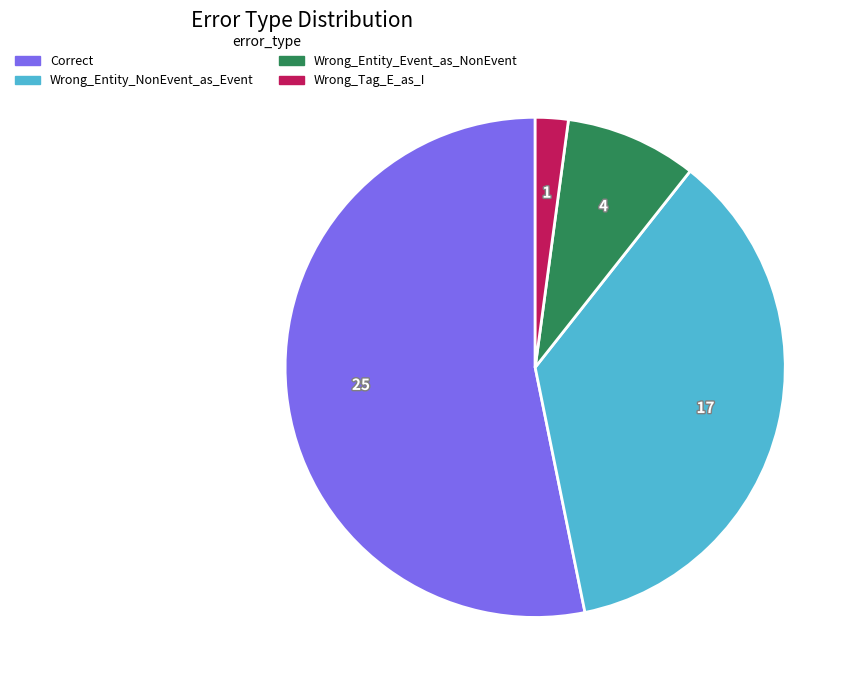

The Wrong_Tag_E_as_I slice represents 8% of the pie. True or false?

False